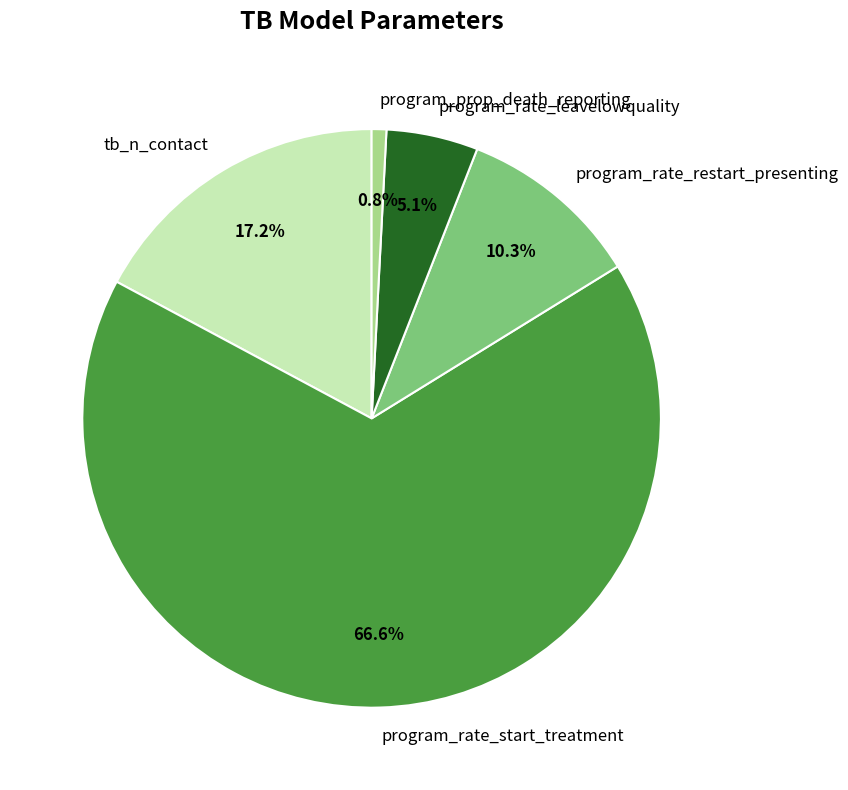

What percentage do program_rate_leavelowquality and tb_n_contact together represent?

22.3%